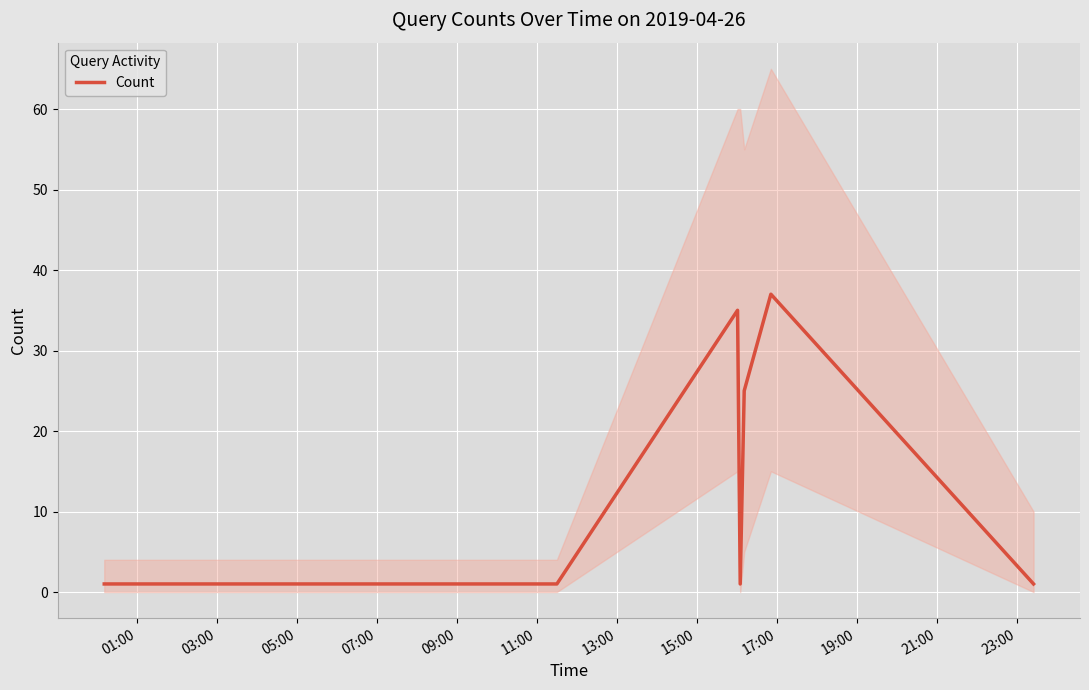

How many lines are shown in the chart?

1